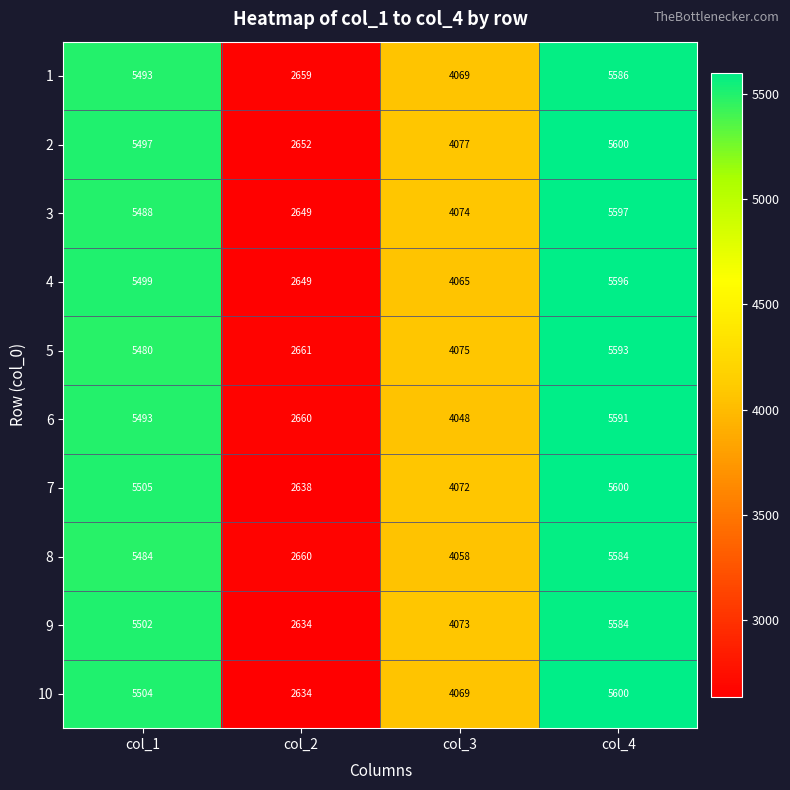

How many distinct data groups are displayed?

10